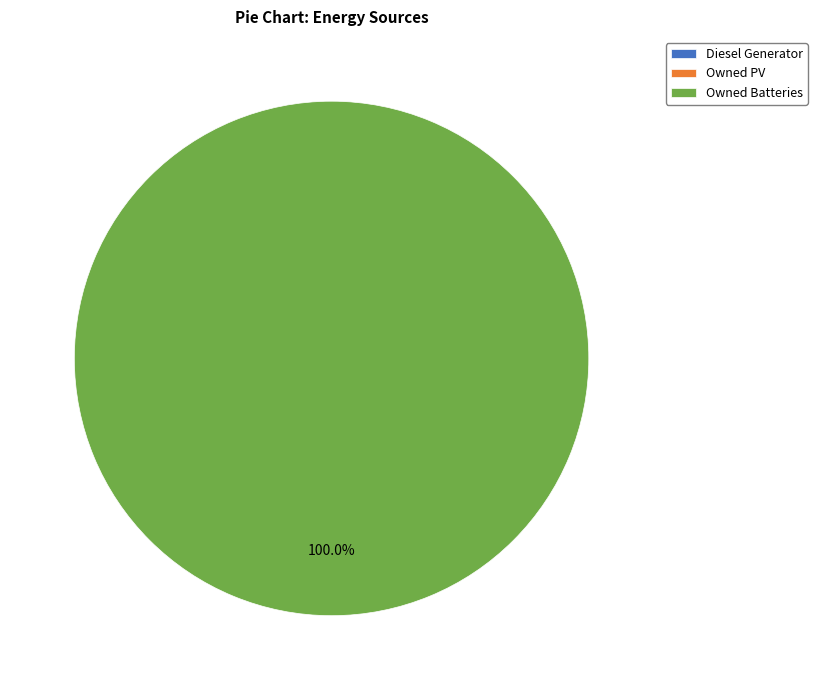

Is there a majority slice in this chart?

Yes